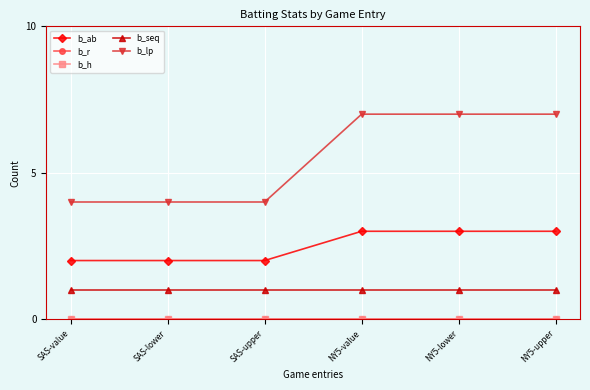

Reading left to right, transcribe all the data shown in this chart.

b_ab: SAS-value=2	SAS-lower=2	SAS-upper=2	NY5-value=3	NY5-lower=3	NY5-upper=3
b_r: SAS-value=0	SAS-lower=0	SAS-upper=0	NY5-value=0	NY5-lower=0	NY5-upper=0
b_h: SAS-value=0	SAS-lower=0	SAS-upper=0	NY5-value=0	NY5-lower=0	NY5-upper=0
b_seq: SAS-value=1	SAS-lower=1	SAS-upper=1	NY5-value=1	NY5-lower=1	NY5-upper=1
b_lp: SAS-value=4	SAS-lower=4	SAS-upper=4	NY5-value=7	NY5-lower=7	NY5-upper=7